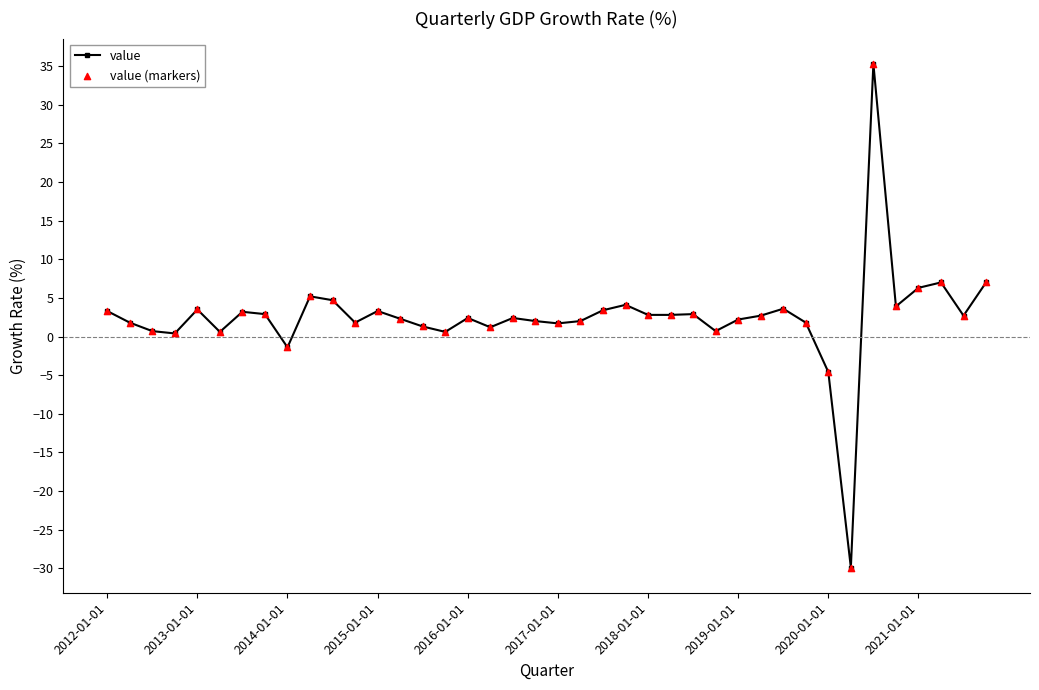

What is the value of the 30th point from the left?

2.7